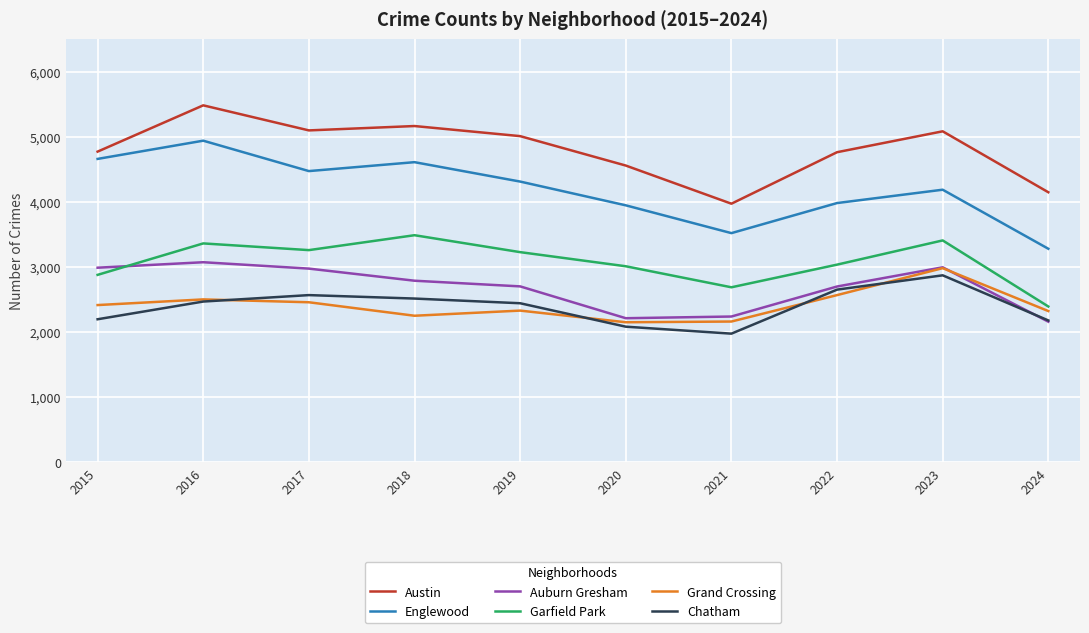

Between 2022 and 2023, which series saw the biggest shift?

Grand Crossing